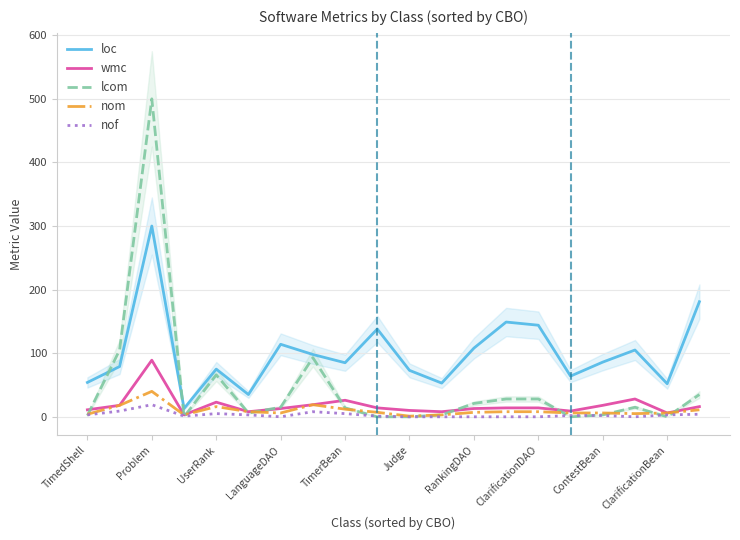

What is the sum of the loc values at LanguageDAO and TimedShell?

168